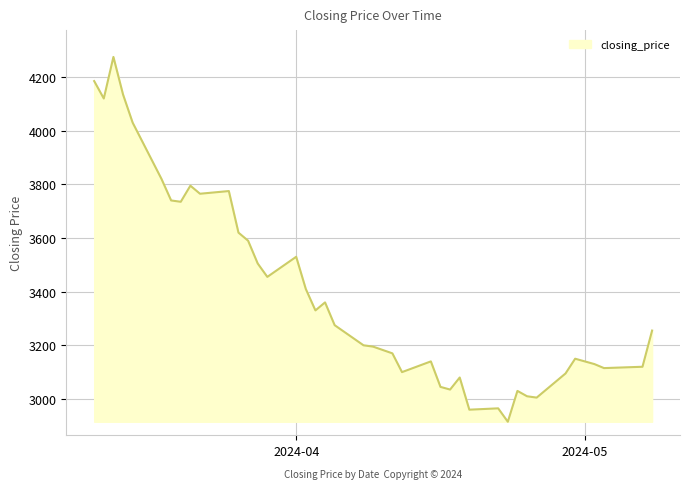

What is the greatest value displayed?

4275